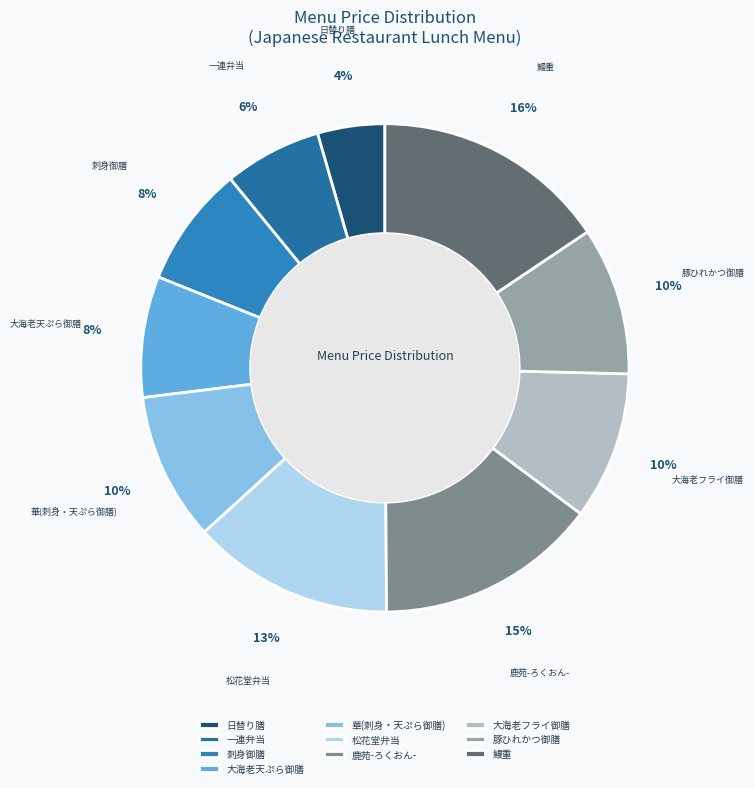

Is the sum of 大海老フライ御膳 and 日替り膳 greater than half?

No